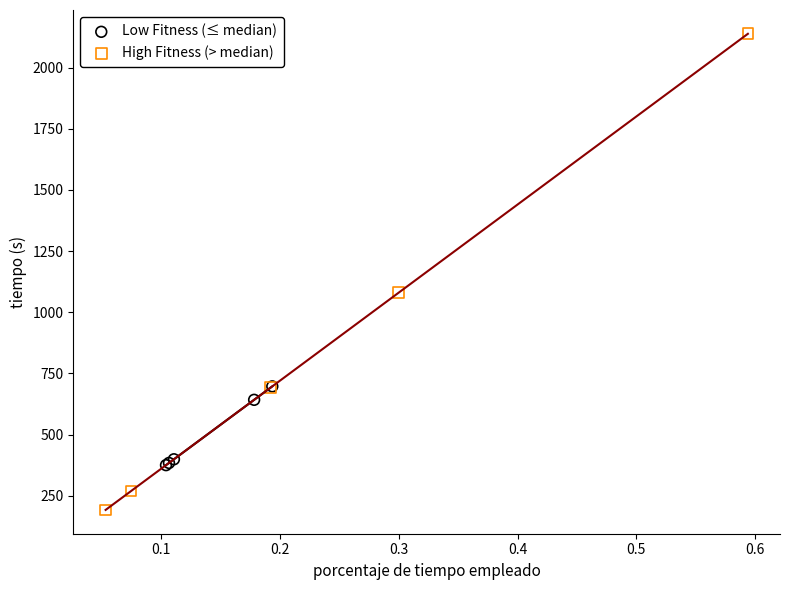

Which series reaches the minimum Y coordinate?

High Fitness (> median)